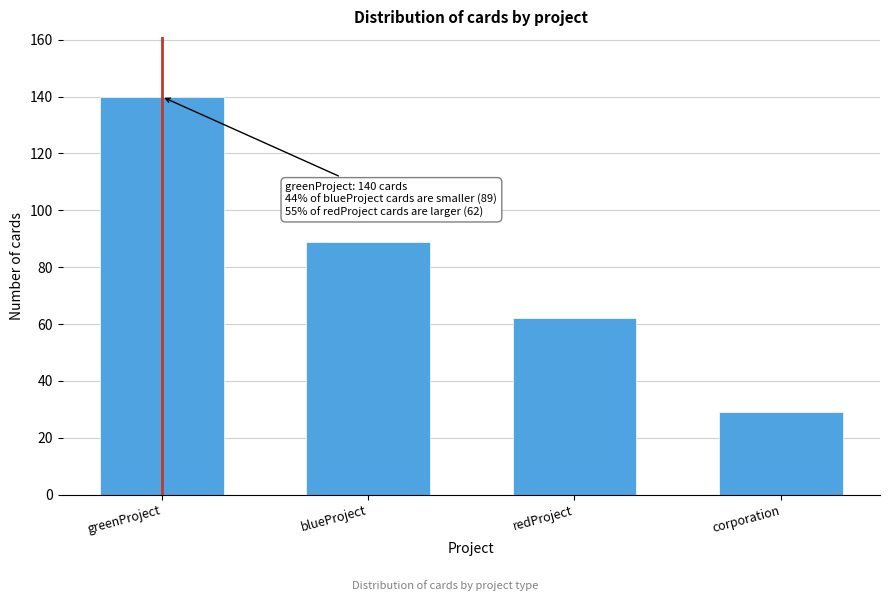

Reading right to left, list all the values displayed in this chart.

corporation=29	redProject=62	blueProject=89	greenProject=140